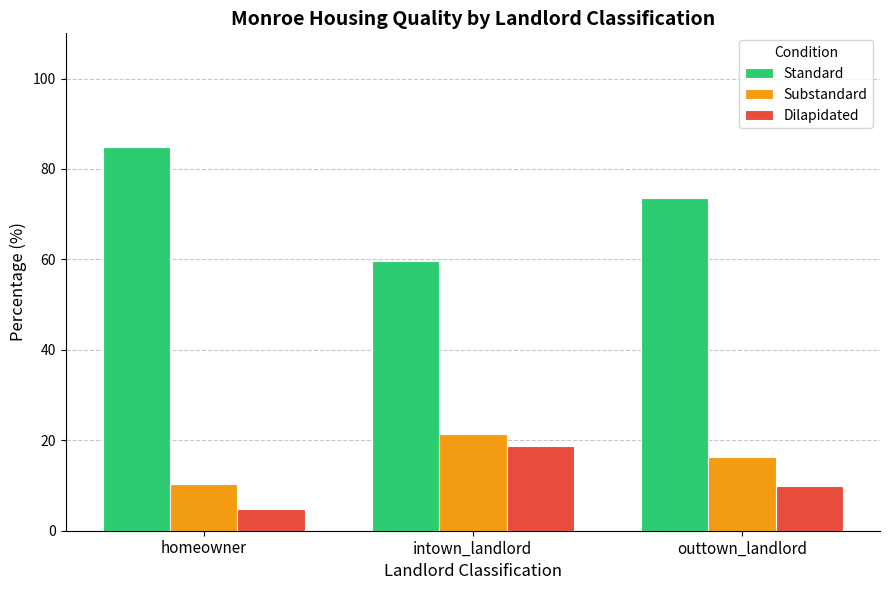

What position from the left is outtown_landlord?

3